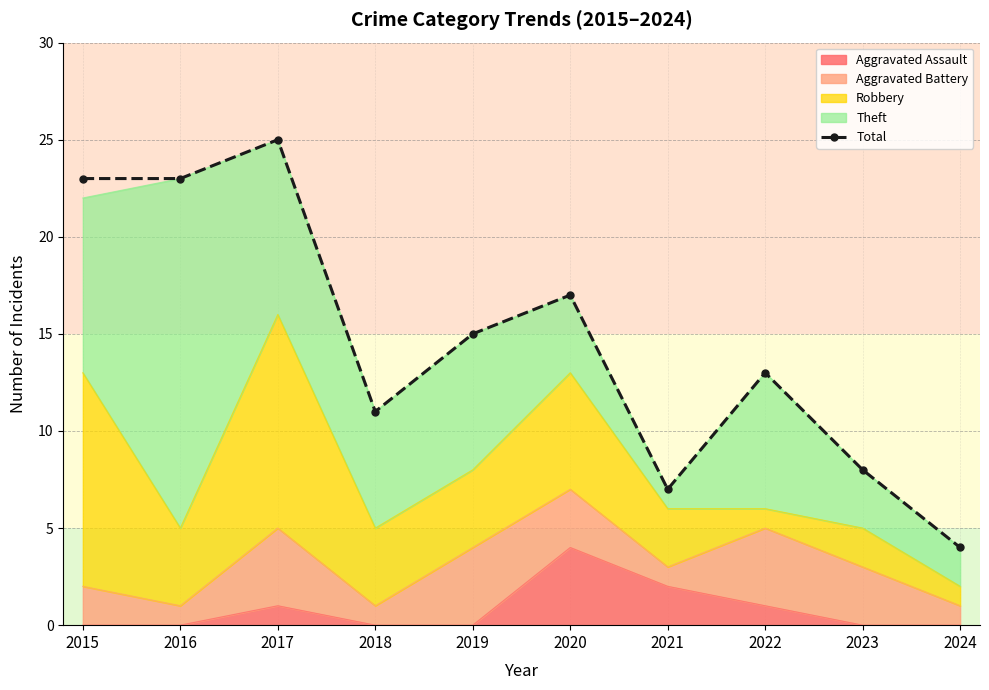

Read the value at 2023.

8